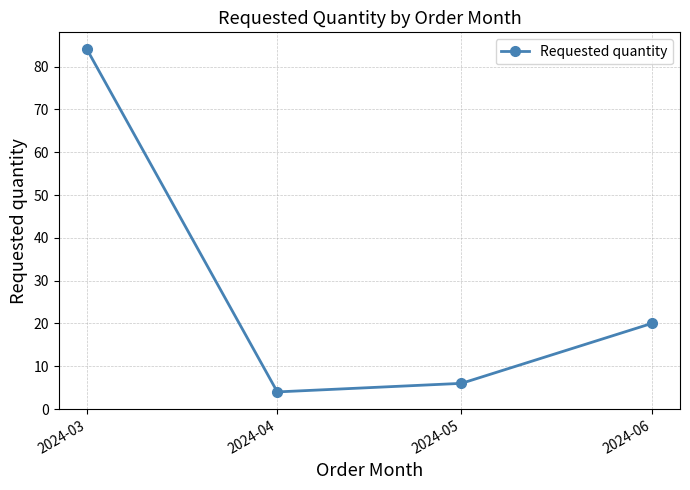

What is the difference between the second highest and second lowest values?

14